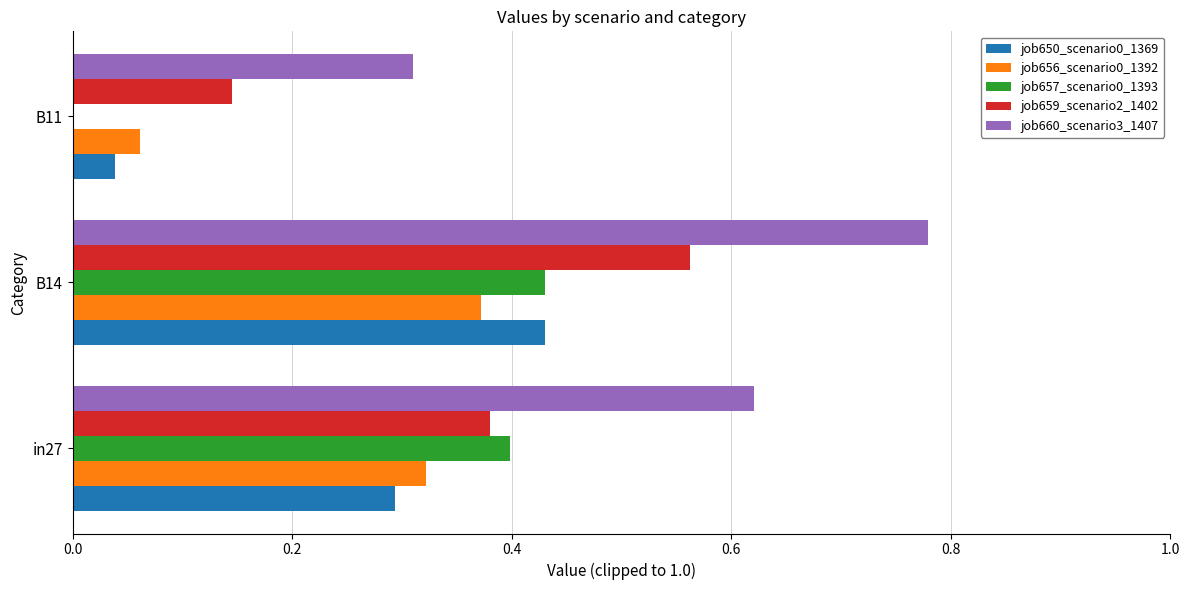

Between B14 and B11, which series saw the biggest shift?

job660_scenario3_1407